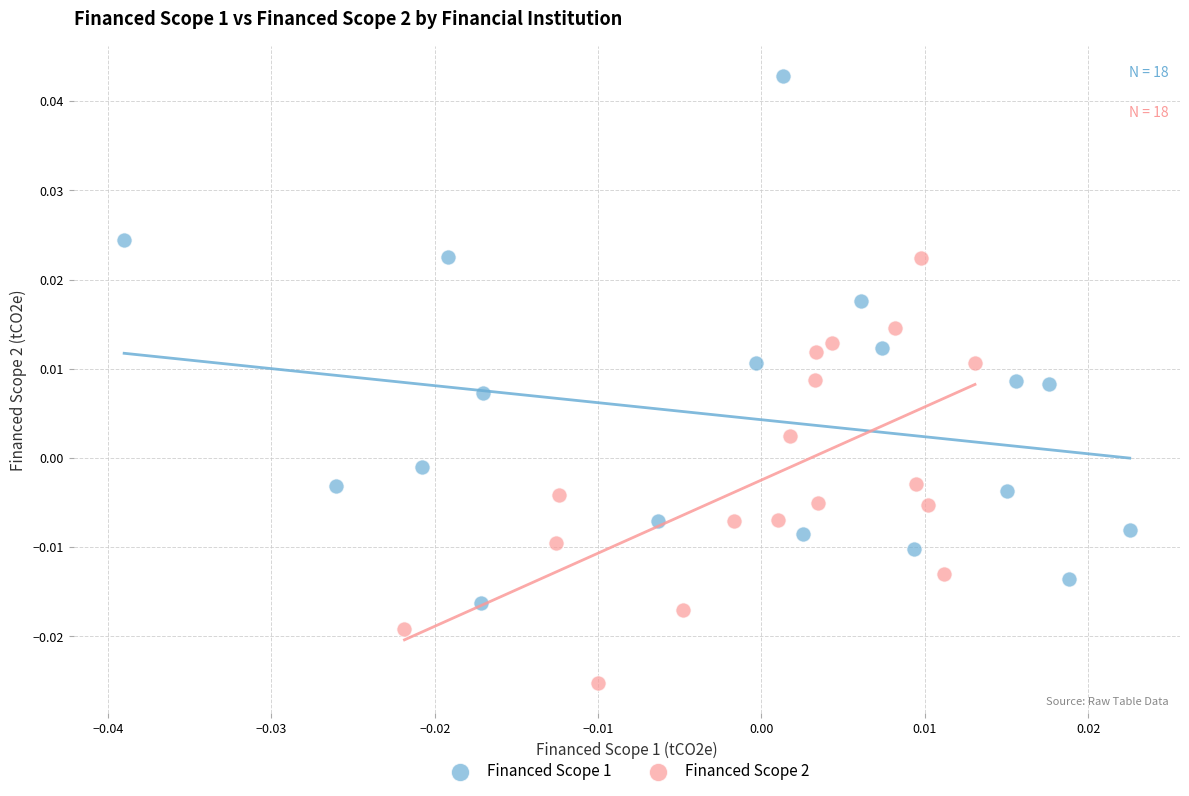

What are all the series names shown in the legend?

Financed Scope 1, Financed Scope 2